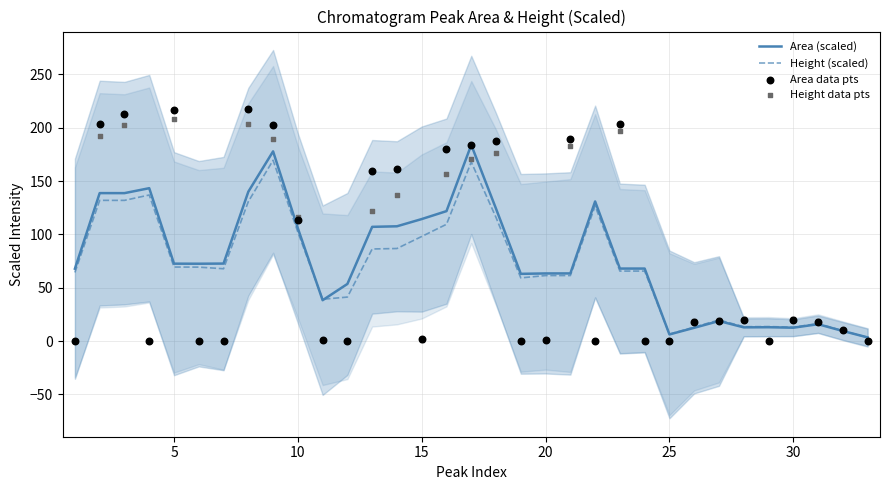

At how many categories does at least one series exceed 17?

29